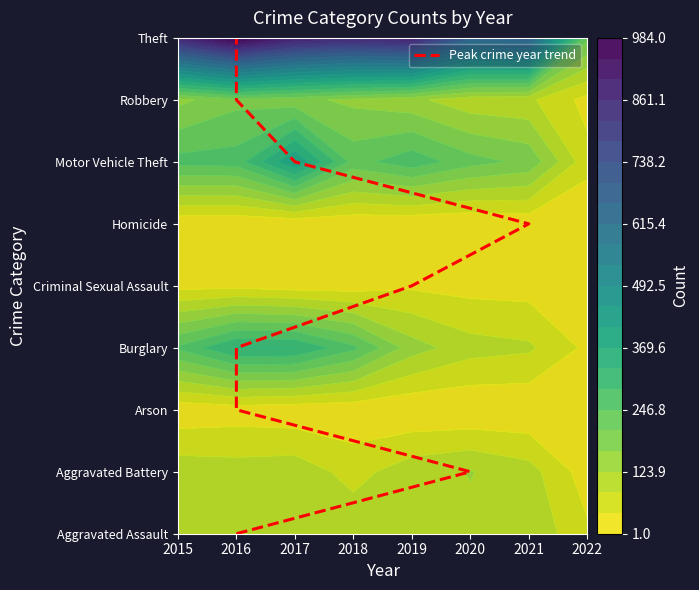

How many values are between 2 and 6?

5